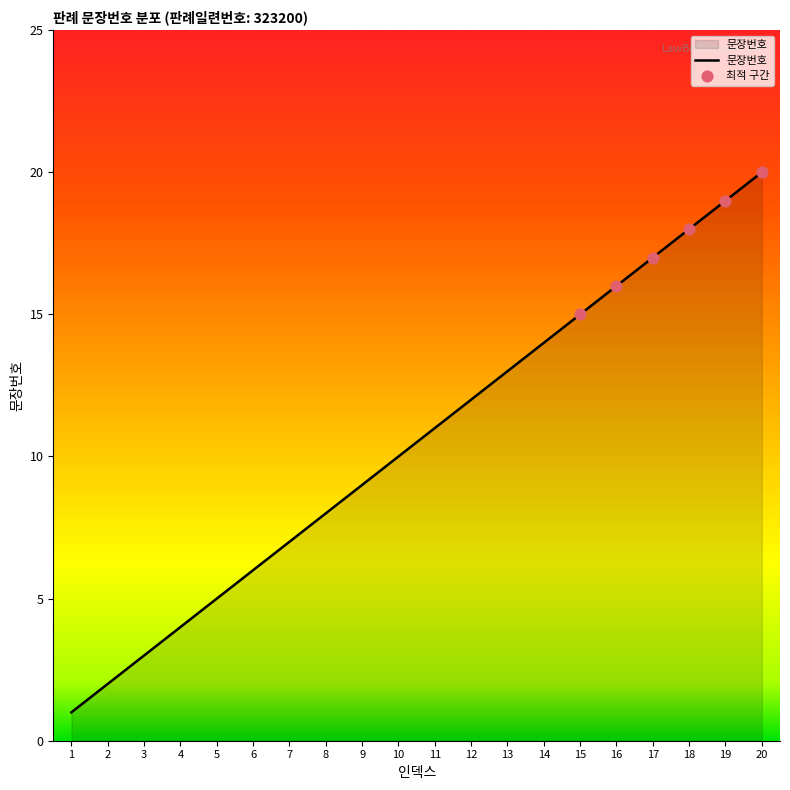

Approximately how many times larger is the value at 4 compared to 13?

0.3